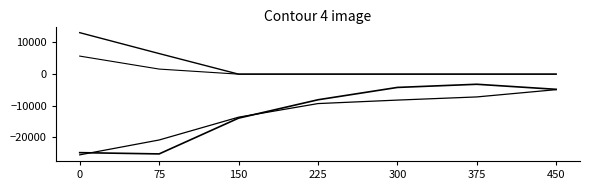

Is this an area chart (filled region under the line)?

No